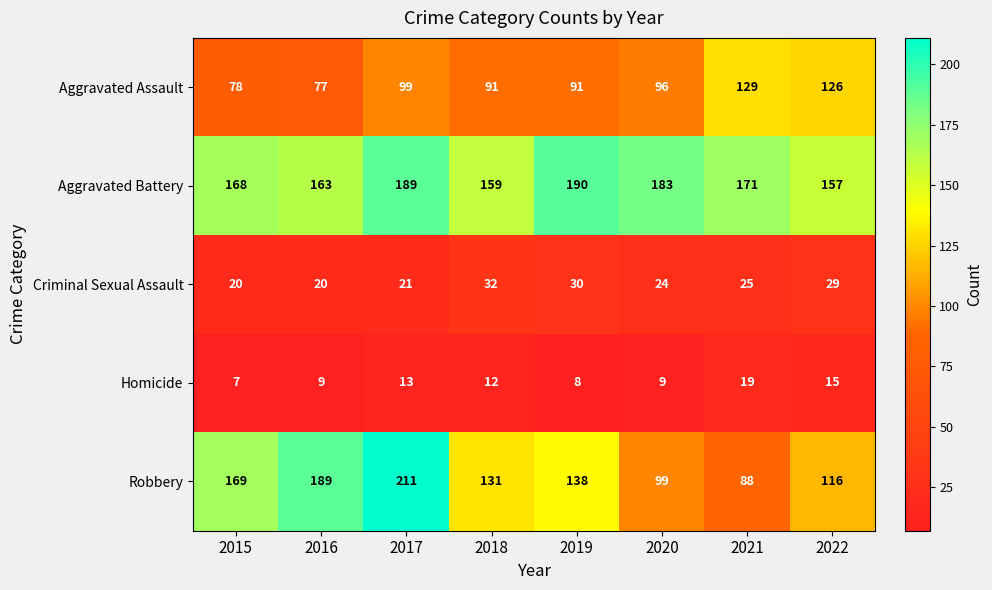

Which category has the lowest value across all series?

2015